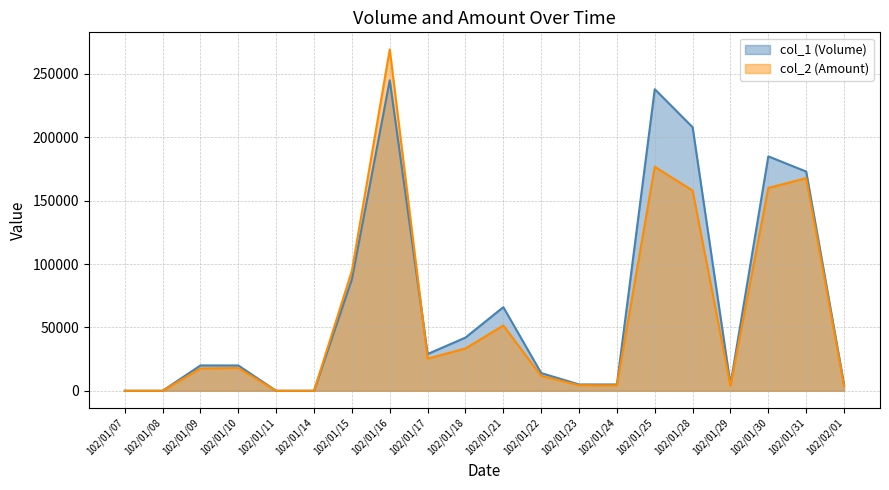

How many distinct data groups are displayed?

2